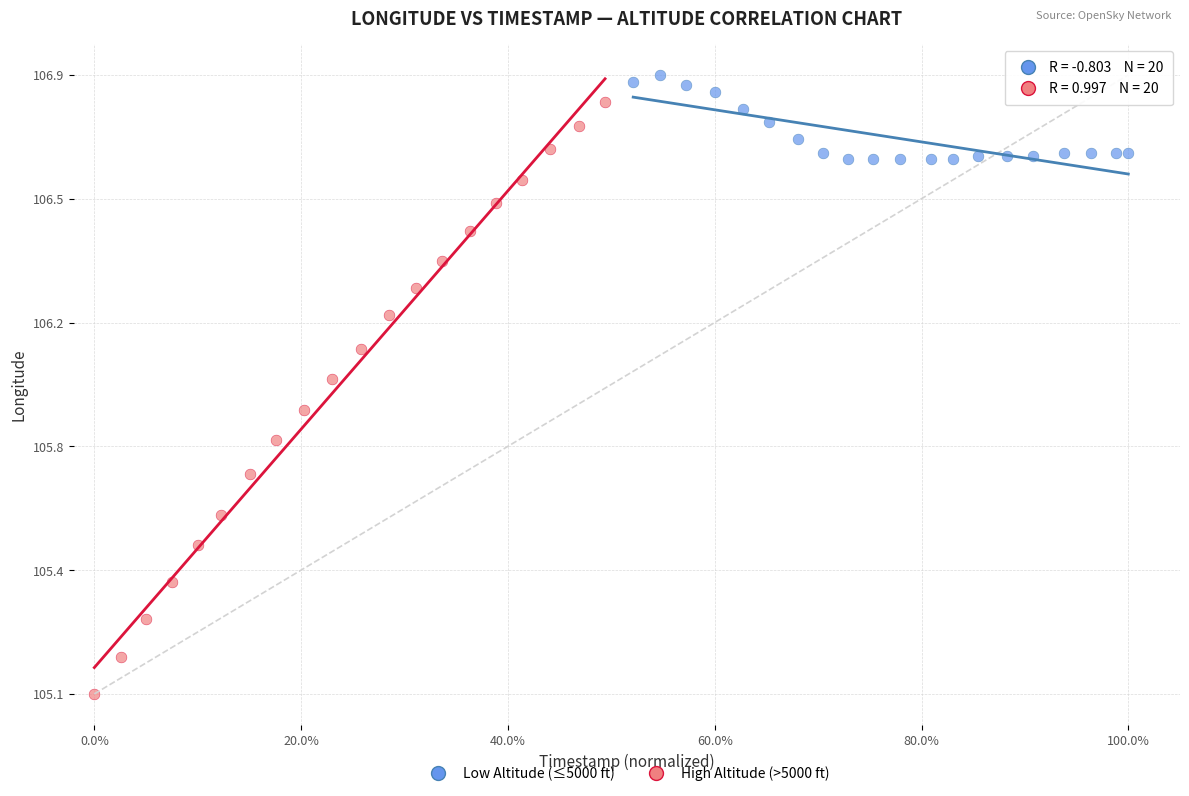

What are all the series names shown in the legend?

Low Altitude (≤5000 ft), High Altitude (>5000 ft)